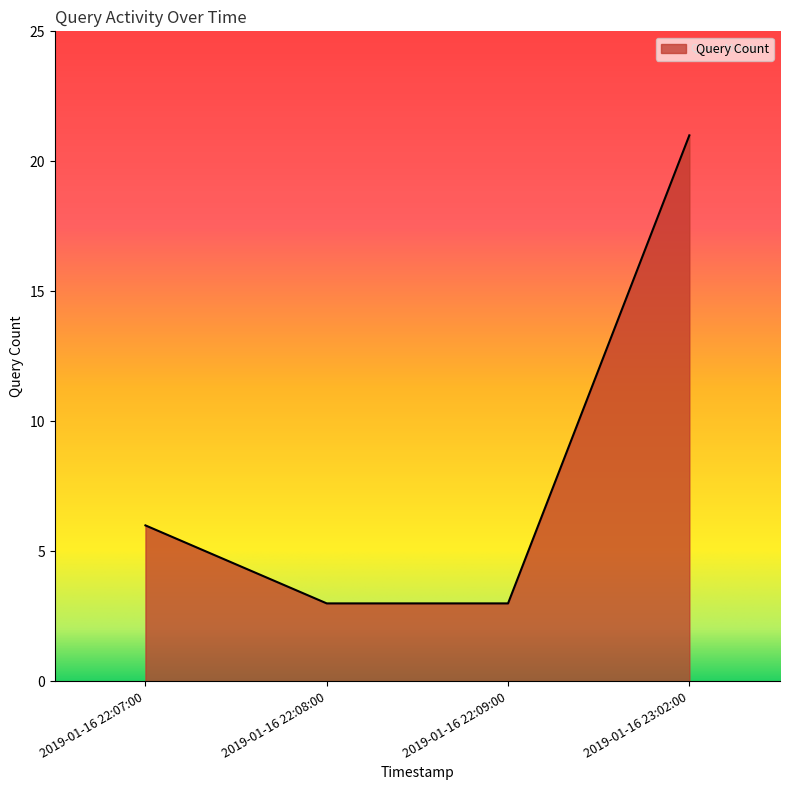

Which category has the highest value across all series?

2019-01-16 23:02:00